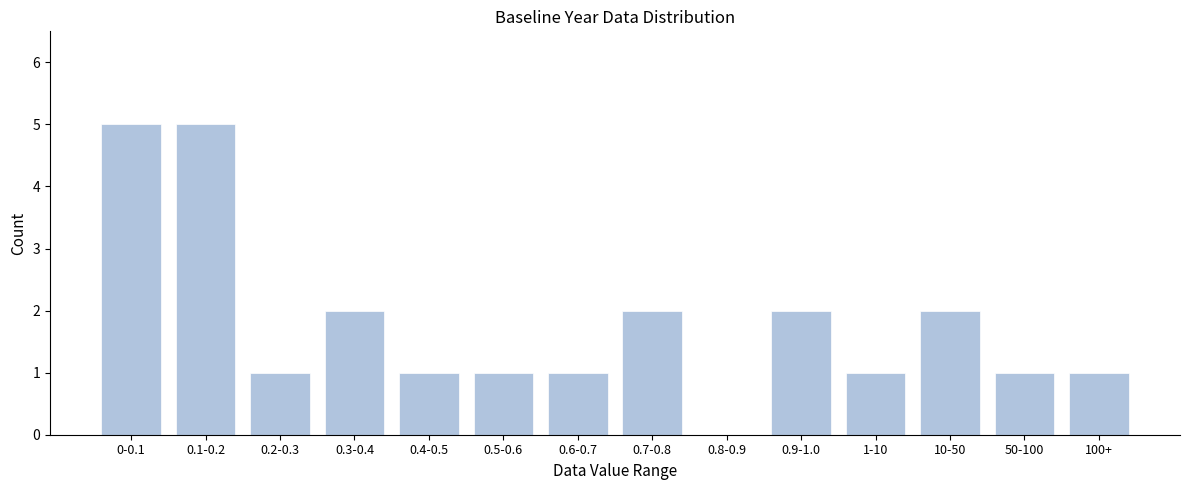

Reading left to right, extract all data points from this chart.

0-0.1=5	0.1-0.2=5	0.2-0.3=1	0.3-0.4=2	0.4-0.5=1	0.5-0.6=1	0.6-0.7=1	0.7-0.8=2	0.8-0.9=0	0.9-1.0=2	1-10=1	10-50=2	50-100=1	100+=1